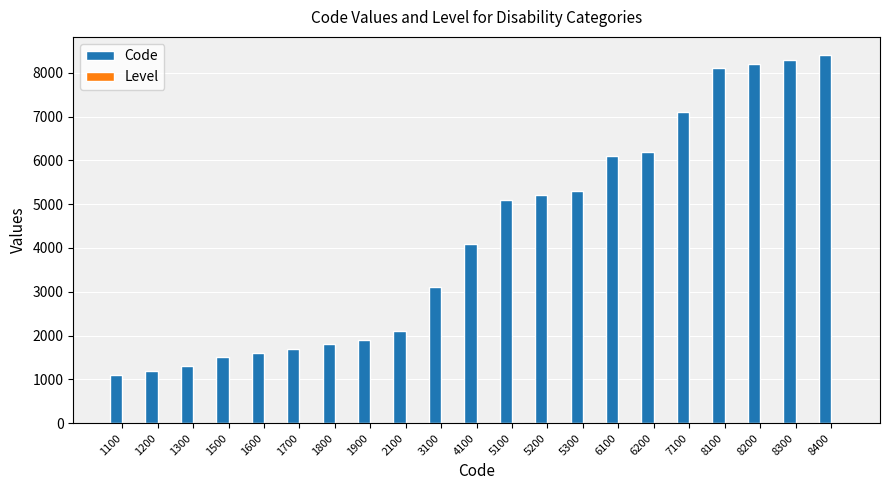

How many distinct data groups are displayed?

2